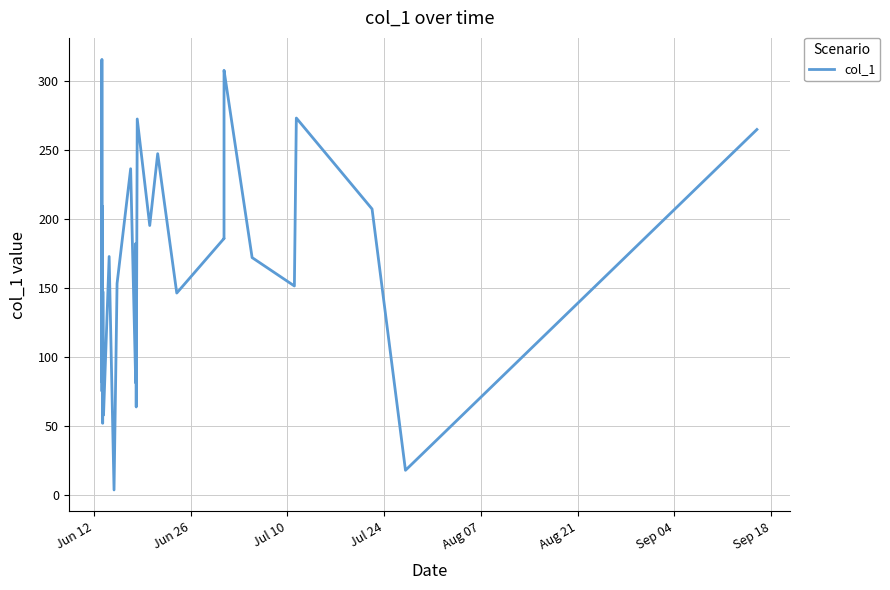

What is the difference between the maximum and minimum values?

311.9